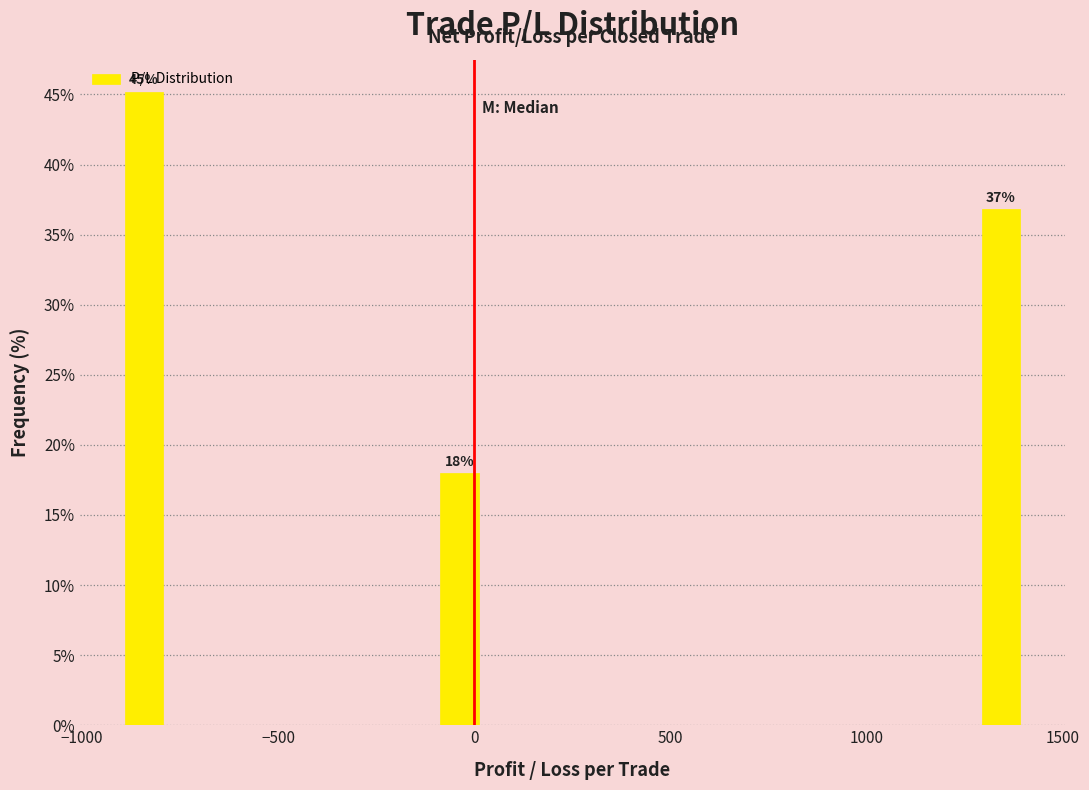

Around what value on the x-axis is the tallest bar? Give the approximate position of its centre, as read against the axis.

-850